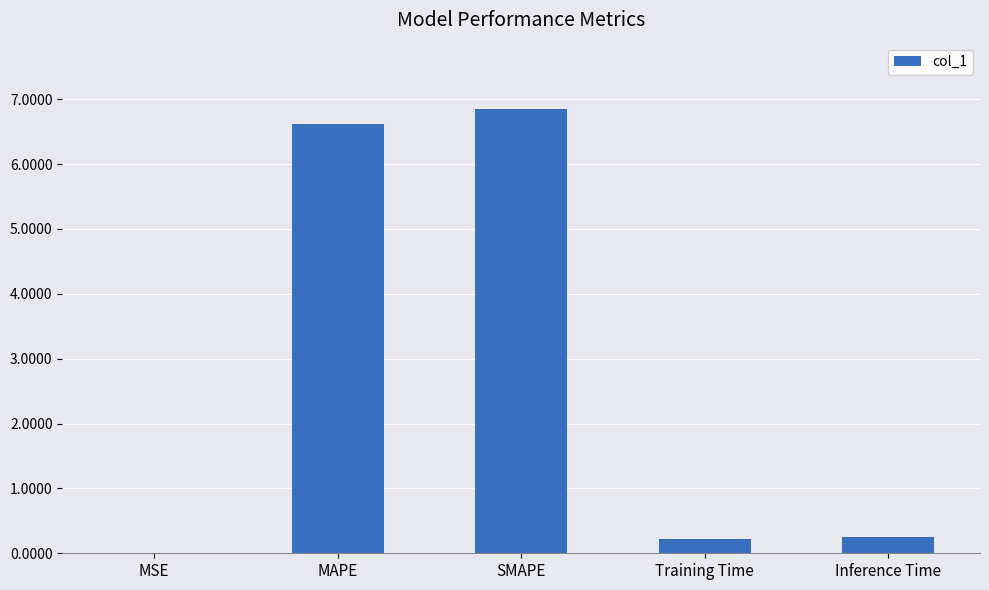

What is the sum of all values?

13.9